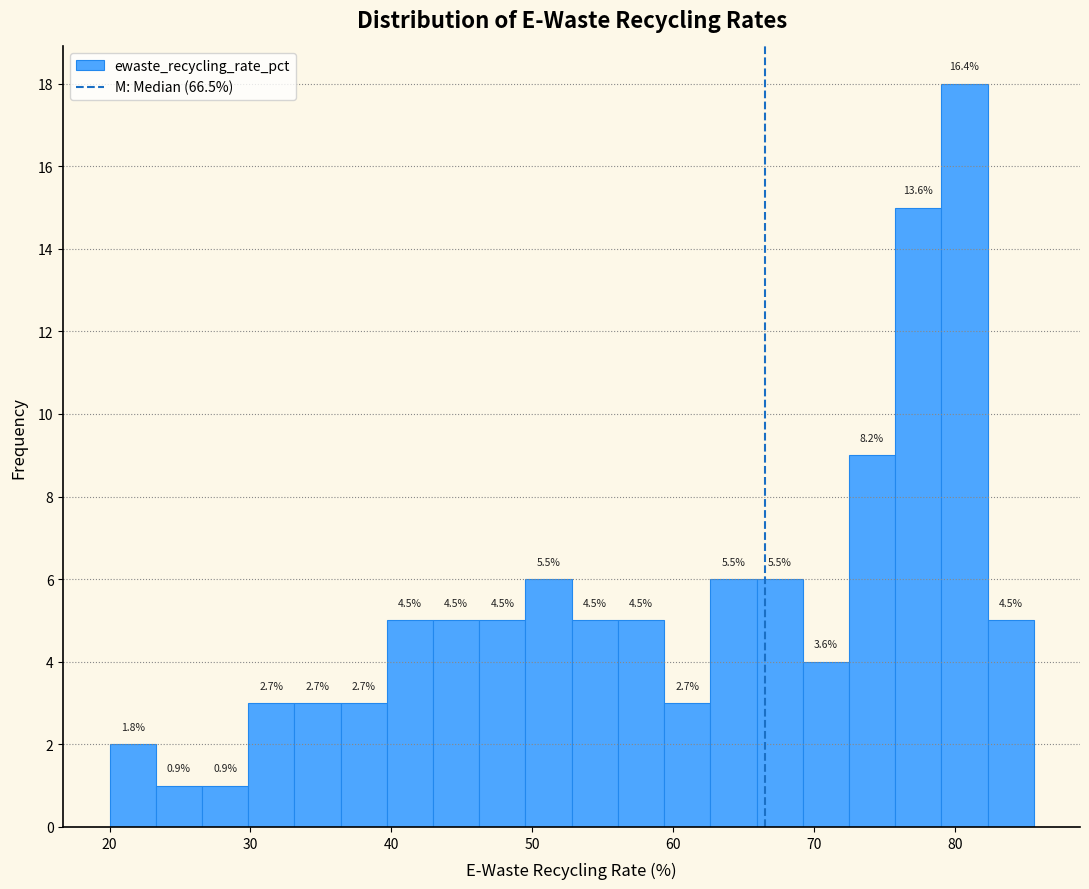

Read against the x-axis, roughly where is the centre of the tallest bar?

81